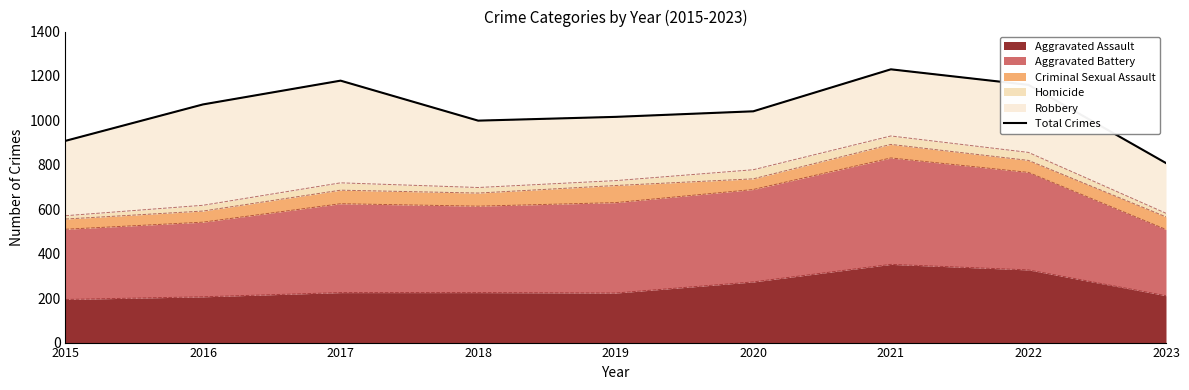

What is the sum of all values?

9413